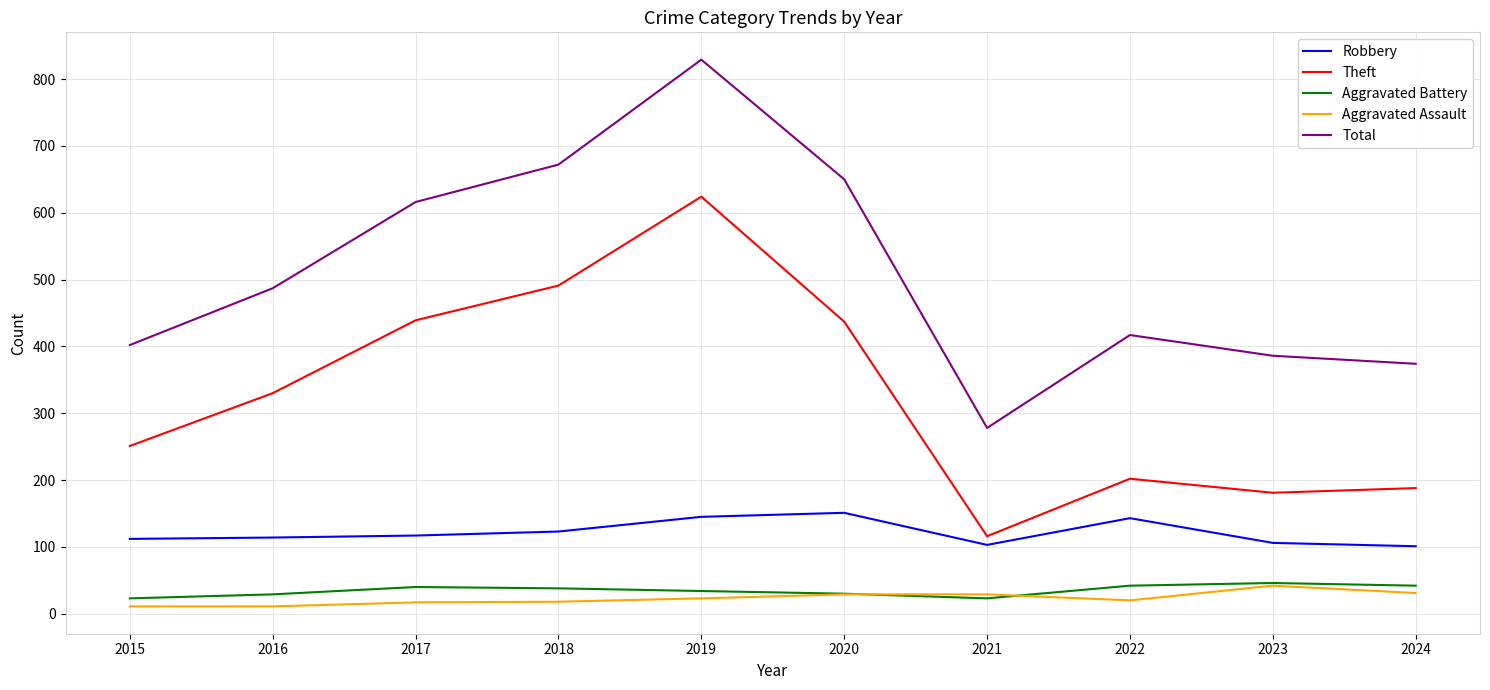

At which category is the sum across all series the highest?

2019